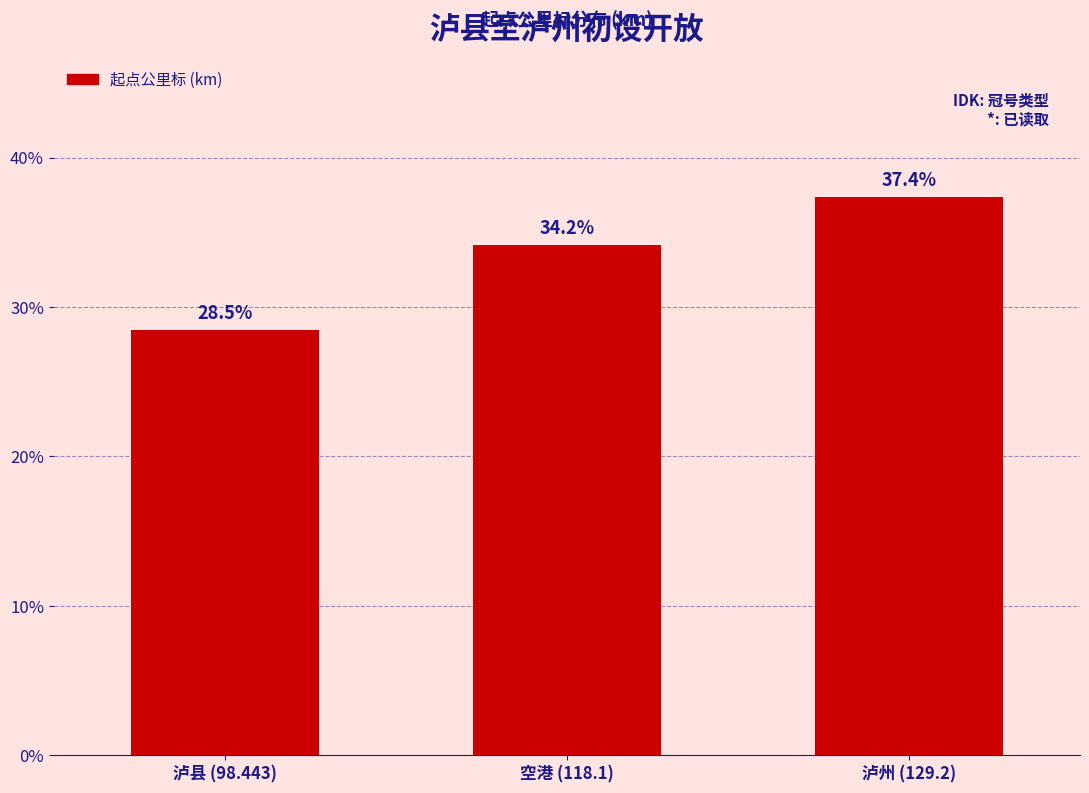

Reading right to left, extract all data points from this chart.

泸州 (129.2)=37.4	空港 (118.1)=34.2	泸县 (98.443)=28.5